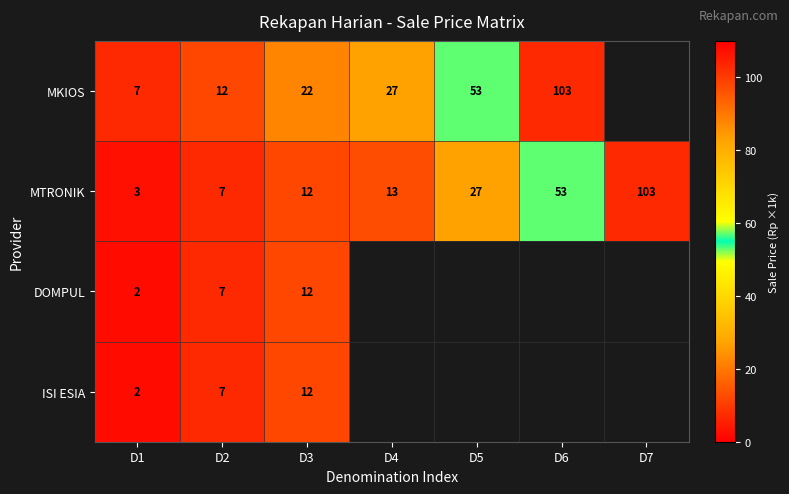

The MKIOS series shows 53 at D5. True or false?

True